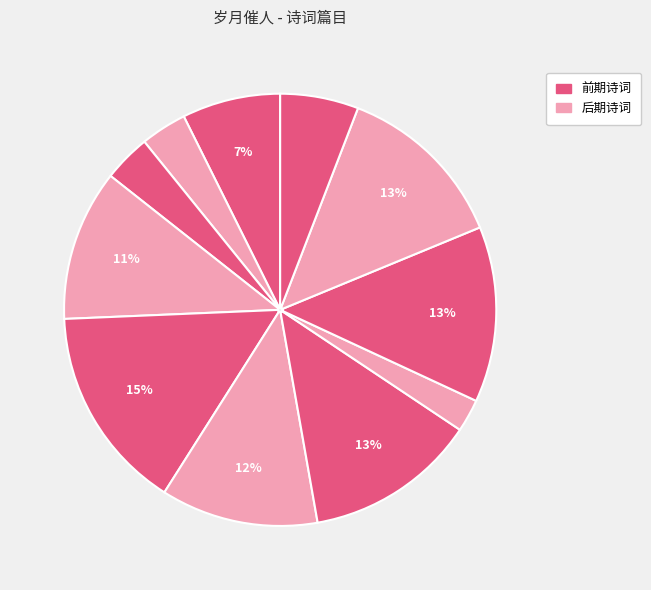

To the nearest percent, what is the average slice percentage?

9%